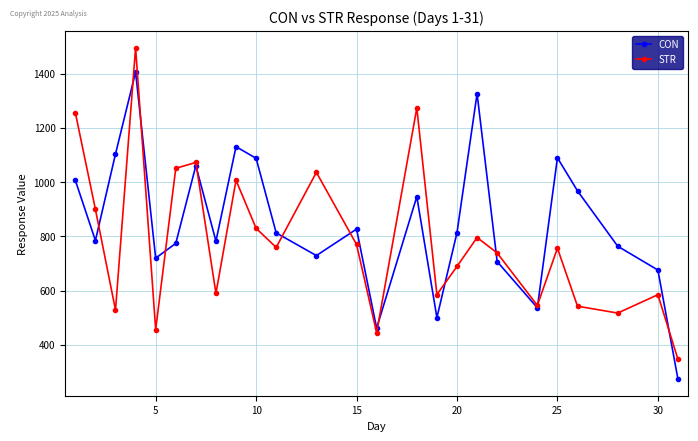

Which series has the largest range (max minus min)?

STR